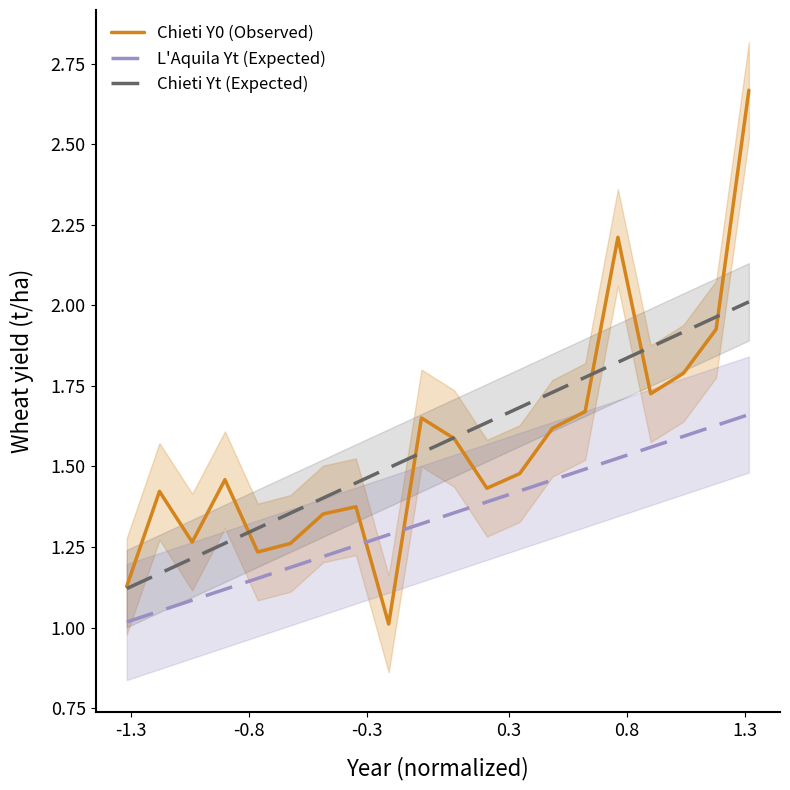

True or false: Chieti Yt (Expected) and L'Aquila Yt (Expected) intersect in this chart.

False